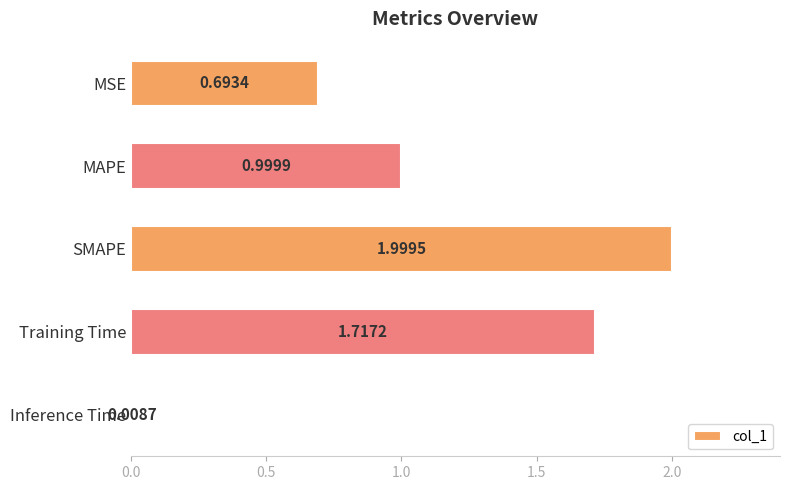

Which has a higher value, Inference Time or Training Time?

Training Time